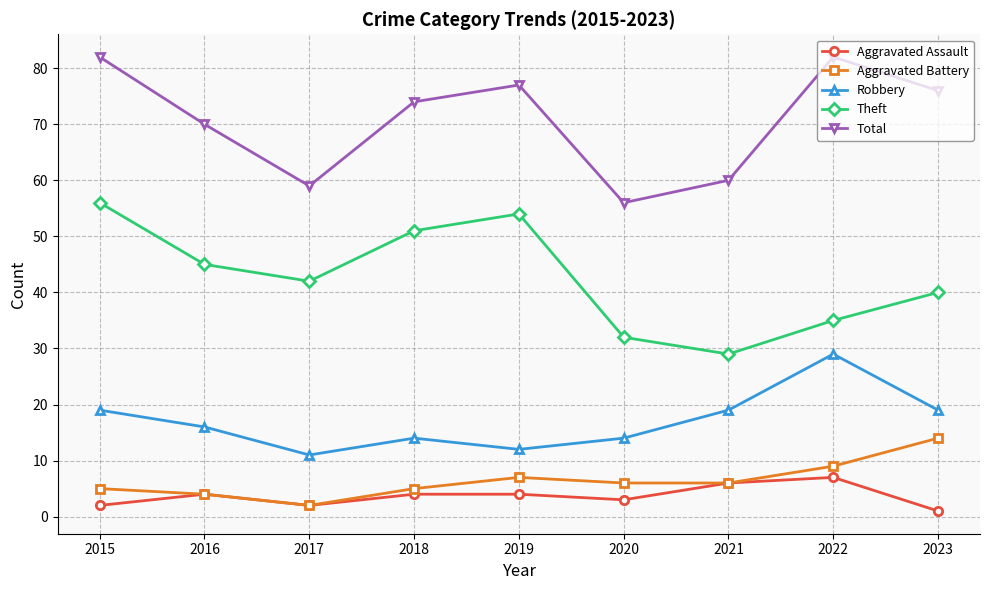

True or false: Total and Robbery intersect in this chart.

False